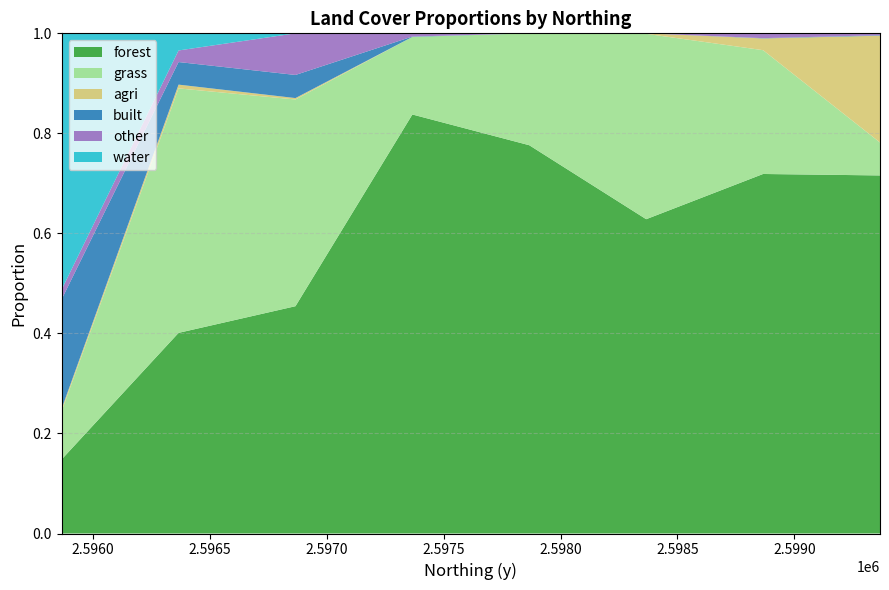

Reading left to right, list all the values displayed in this chart.

forest: 2595866.126422=0.1	2596366.126422=0.4	2596866.126422=0.5	2597366.126422=0.8	2597866.126422=0.8	2598366.126422=0.6	2598866.126422=0.7	2599366.126422=0.7
grass: 2595866.126422=0.1	2596366.126422=0.5	2596866.126422=0.4	2597366.126422=0.2	2597866.126422=0.2	2598366.126422=0.4	2598866.126422=0.2	2599366.126422=0.1
agri: 2595866.126422=0.0	2596366.126422=0.0	2596866.126422=0.0	2597366.126422=0.0	2597866.126422=0.0	2598366.126422=0.0	2598866.126422=0.0	2599366.126422=0.2
built: 2595866.126422=0.2	2596366.126422=0.0	2596866.126422=0.0	2597366.126422=0.0	2597866.126422=0.0	2598366.126422=0.0	2598866.126422=0.0	2599366.126422=0.0
other: 2595866.126422=0.0	2596366.126422=0.0	2596866.126422=0.1	2597366.126422=0.0	2597866.126422=0.0	2598366.126422=0.0	2598866.126422=0.0	2599366.126422=0.0
water: 2595866.126422=0.5	2596366.126422=0.0	2596866.126422=0.0	2597366.126422=0.0	2597866.126422=0.0	2598366.126422=0.0	2598866.126422=0.0	2599366.126422=0.0